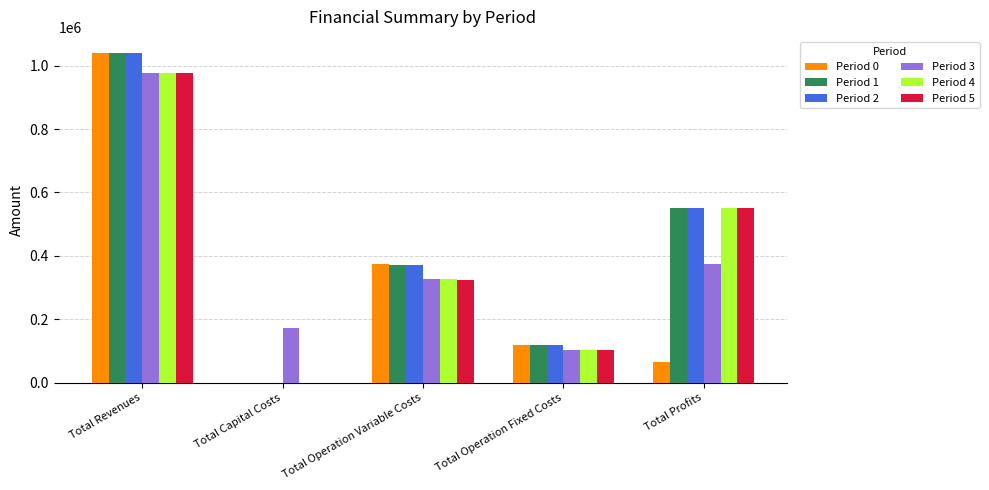

What is the greatest value displayed?

1038986.1